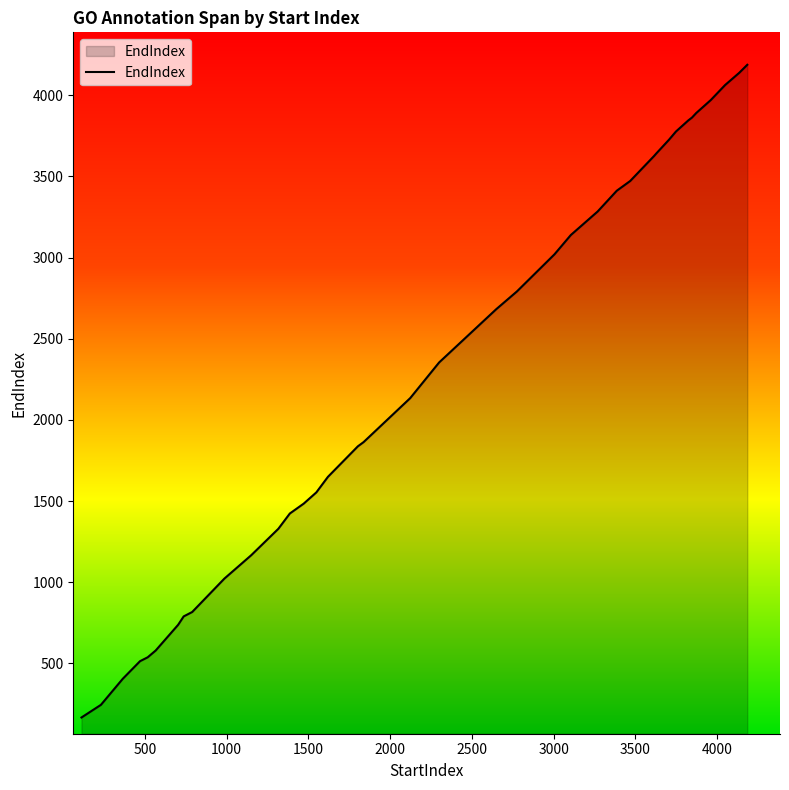

List the labels in order of value, largest first.

4184, 4134, 4048, 3961, 3872, 3846, 3823, 3748, 3705, 3628, 3614, 3468, 3386, 3269, 3105, 3005, 2775, 2649, 2300, 2123, 1838, 1803, 1803, 1620, 1549, 1472, 1387, 1317, 1151, 987, 790, 738, 704, 704, 567, 518, 471, 366, 232, 113